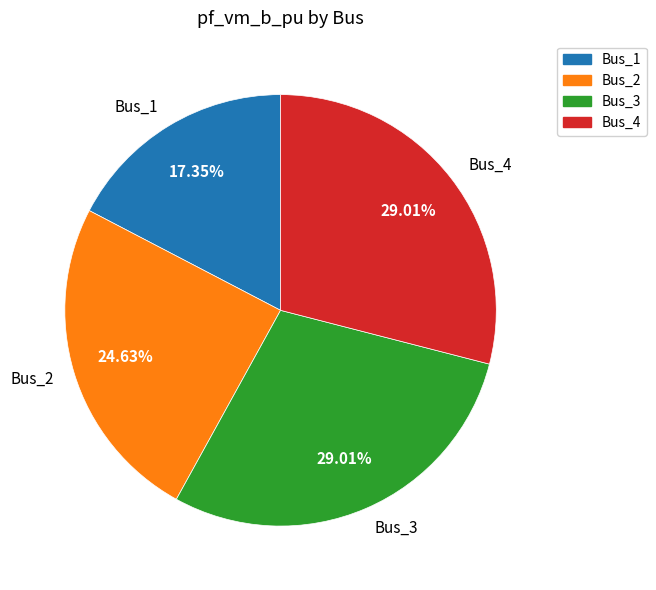

Is there any slice that represents more than half of the pie?

No